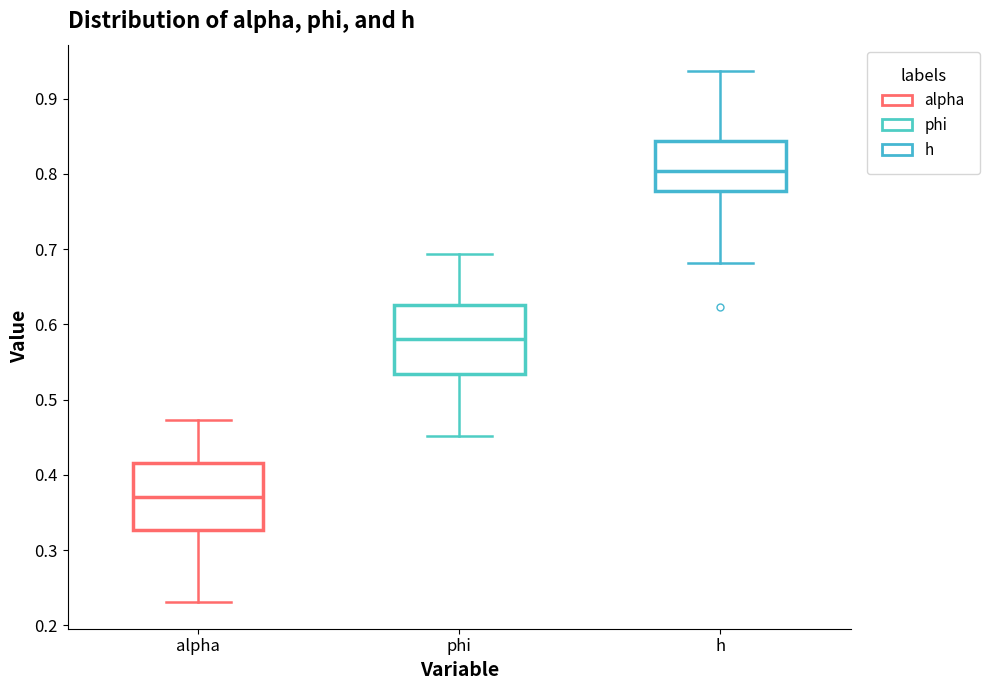

Reading left to right, transcribe this box plot: for each box, give where its median line is, the range the box spans, and where its two whiskers end, as read against the y-axis. The values are not printed on the chart, so give them approximately, as read against the axis.

alpha: median 0.37, box 0.33 to 0.42, whiskers 0.23 to 0.47
phi: median 0.58, box 0.53 to 0.63, whiskers 0.45 to 0.69
h: median 0.80, box 0.78 to 0.84, whiskers 0.68 to 0.94